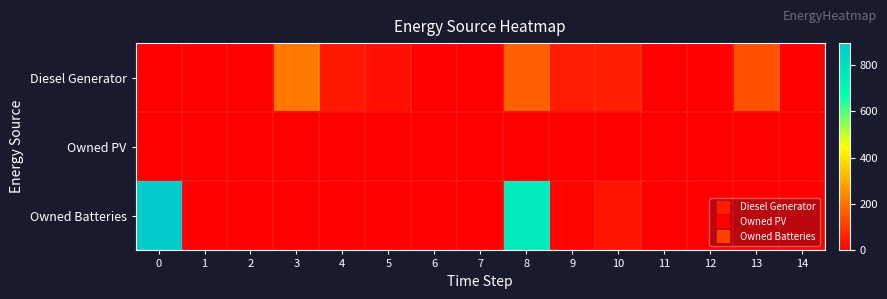

Which has a higher value, 3 or 6?

3